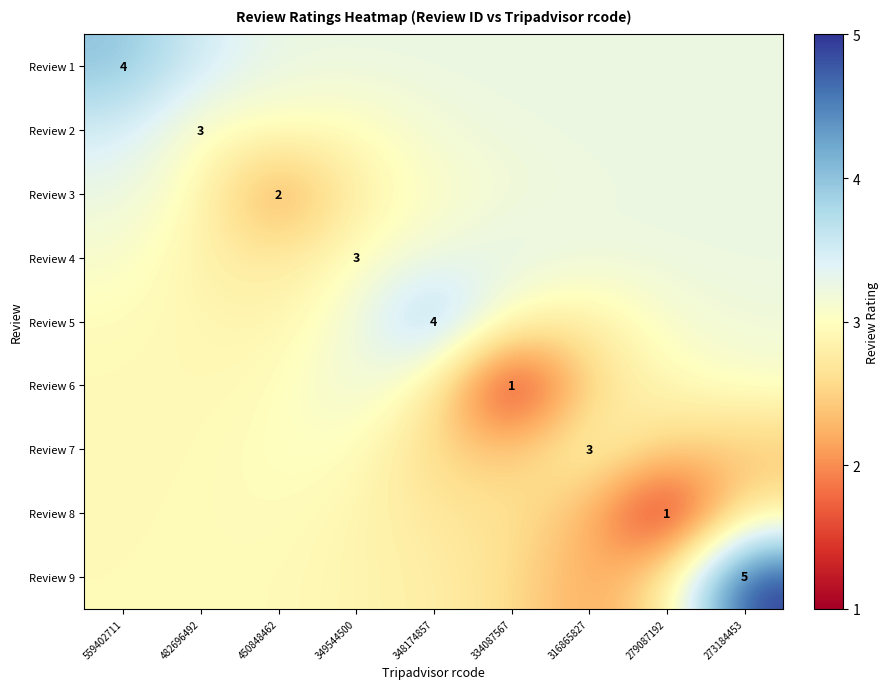

Which category has the lowest value across all series?

334087567